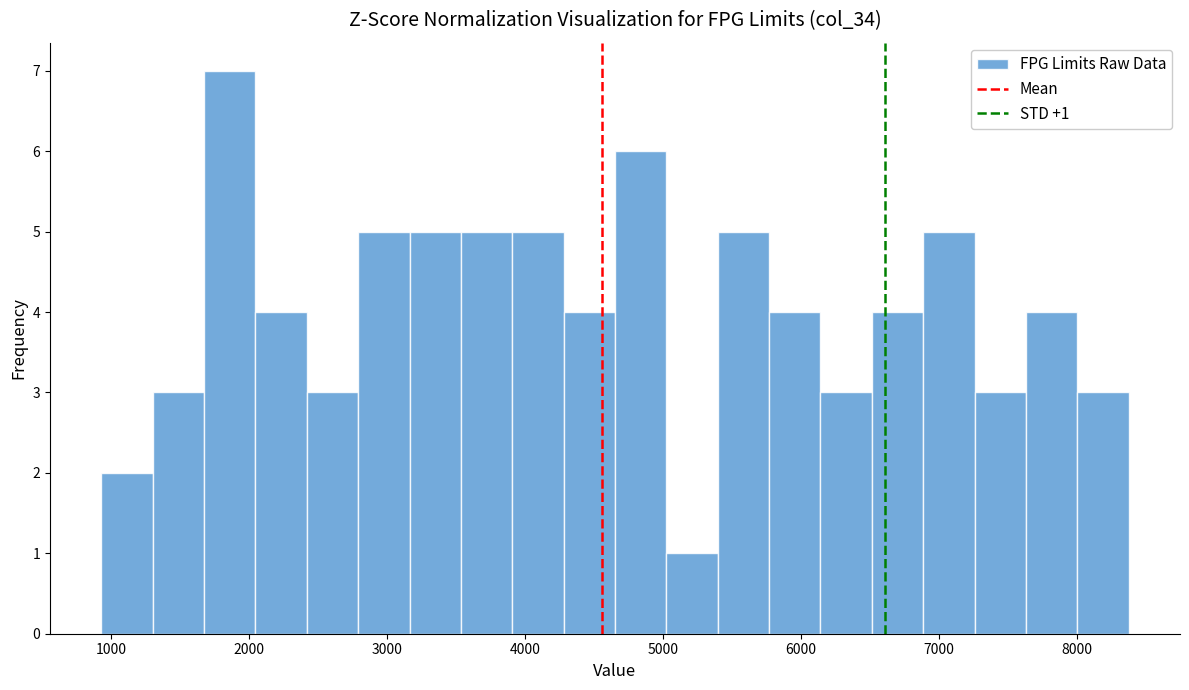

Read against the x-axis, roughly where is the centre of the tallest bar?

1900